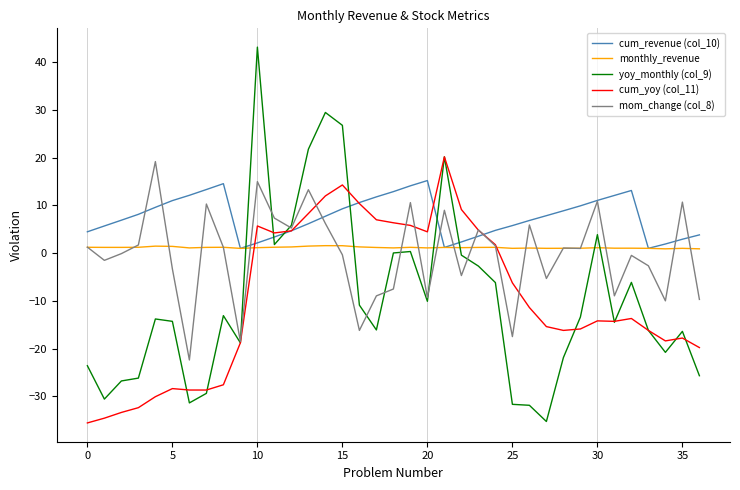

Which series has the largest total across all categories?

cum_revenue (col_10)